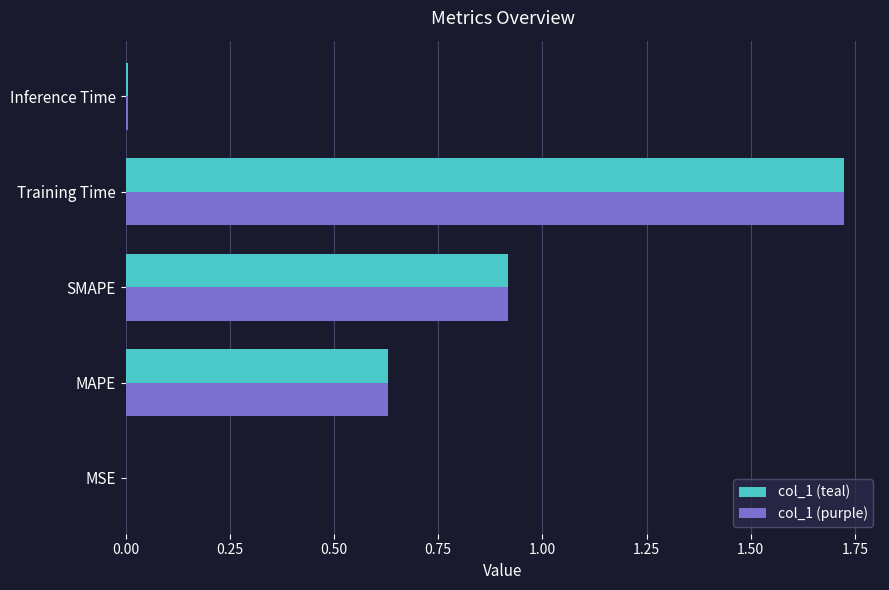

Is it true that col_1 (teal) equals 0.0 at MSE?

True